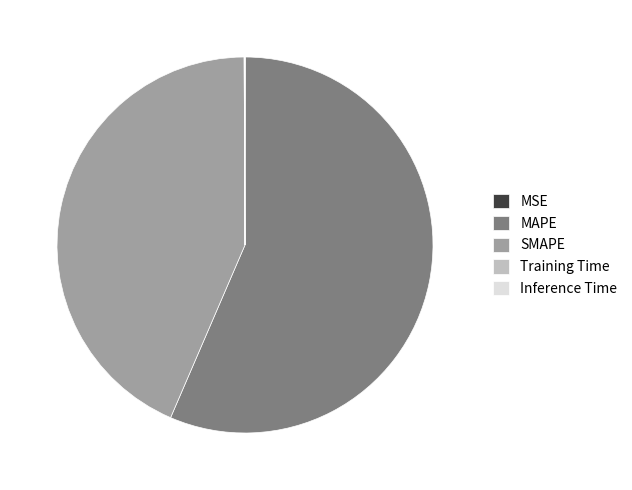

What is the largest slice in the pie chart?

MAPE